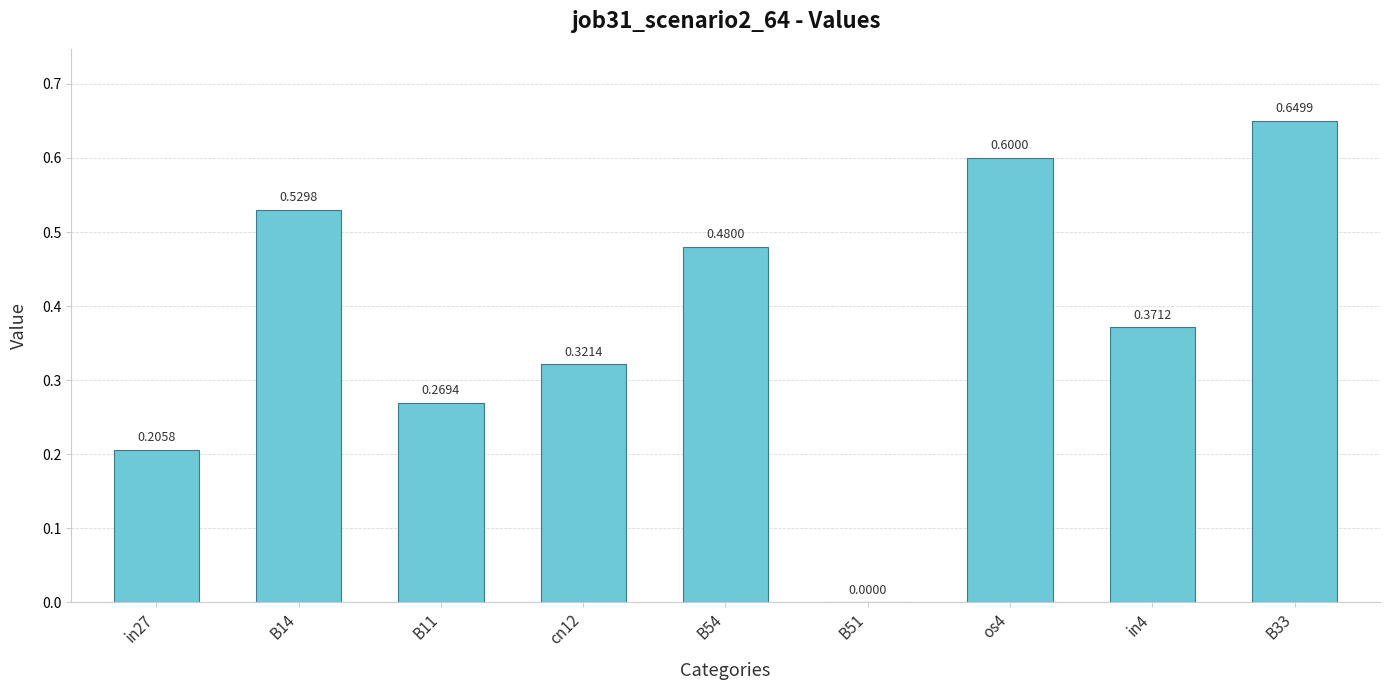

What is the sum of the values at B14 and cn12?

0.9